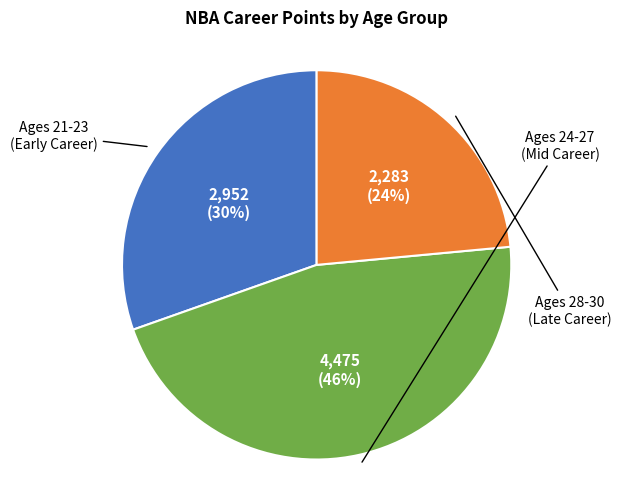

To the nearest percent, what is the average slice percentage?

33%